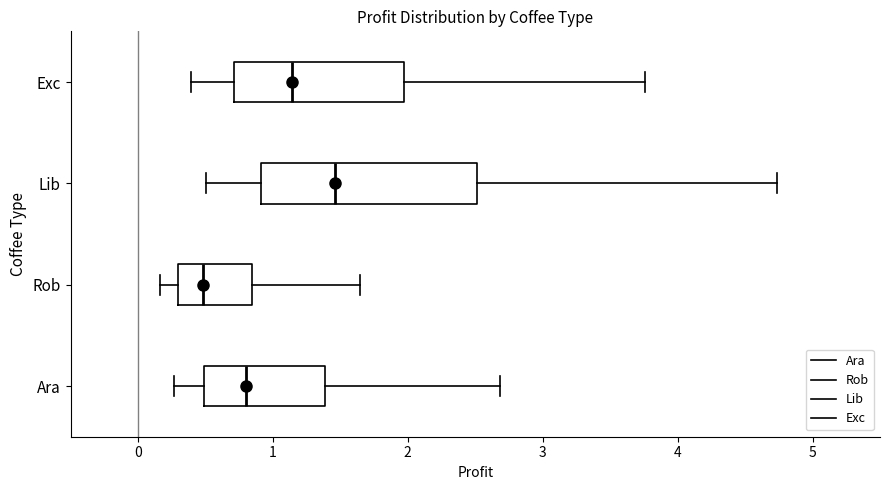

Reading bottom to top, transcribe this box plot: for each box, give where its median line is, the range the box spans, and where its two whiskers end, as read against the x-axis. The values are not printed on the chart, so give them approximately, as read against the axis.

Ara: median 0.8, box 0.5 to 1.4, whiskers 0.3 to 2.7
Rob: median 0.5, box 0.3 to 0.8, whiskers 0.2 to 1.6
Lib: median 1.5, box 0.9 to 2.5, whiskers 0.5 to 4.7
Exc: median 1.1, box 0.7 to 2.0, whiskers 0.4 to 3.8